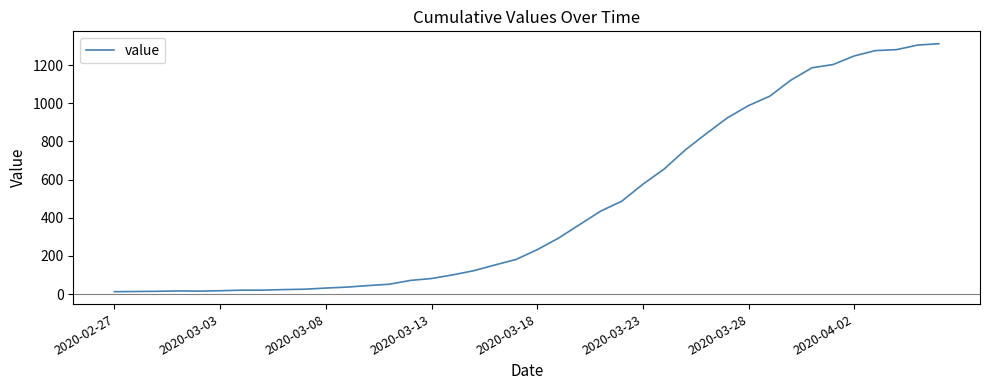

Does the chart display data point markers on the line(s)?

No